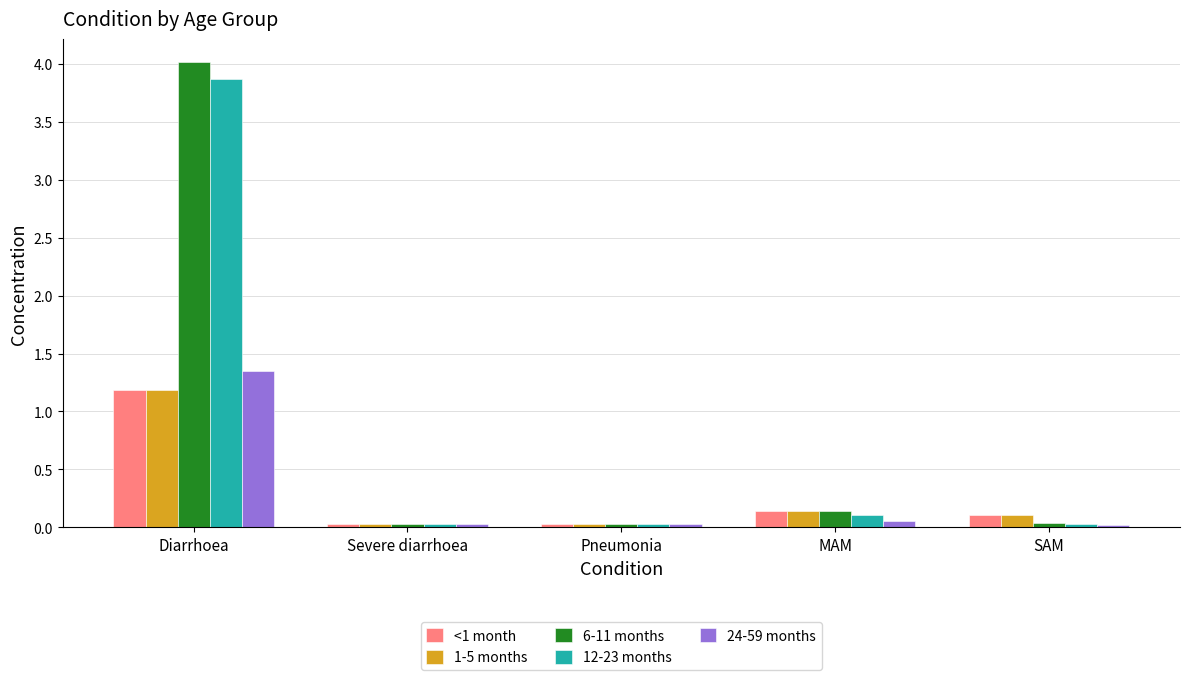

Count the number of categories in the chart.

5